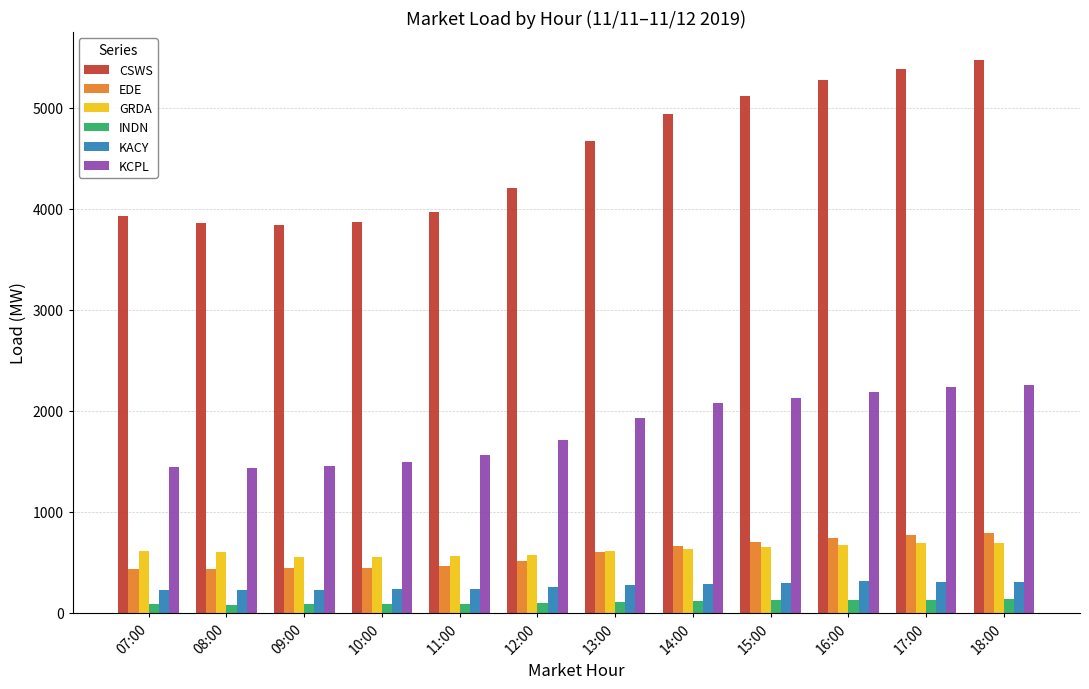

What is the minimum value for GRDA?

552.1